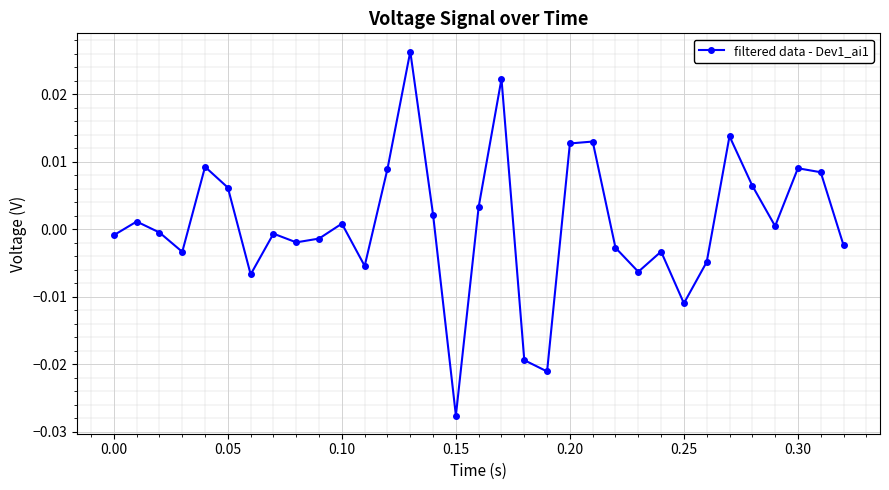

How many points are lower than both their immediate neighbors (excluding endpoints)?

9